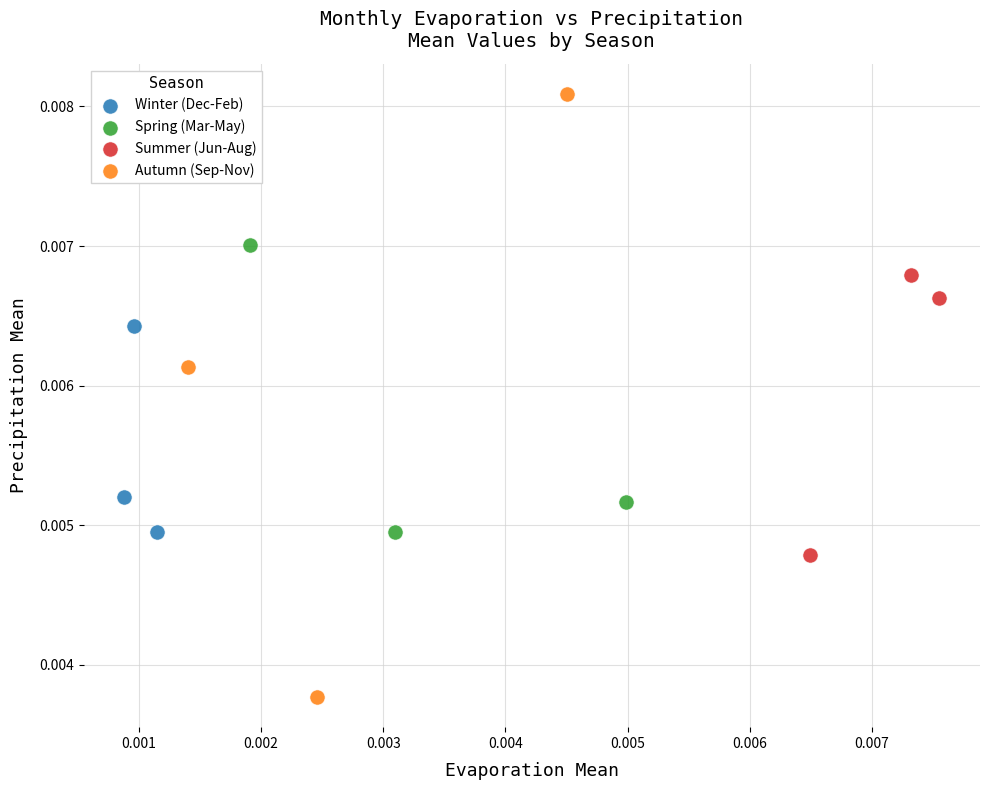

What are all the series names shown in the legend?

Winter (Dec-Feb), Spring (Mar-May), Summer (Jun-Aug), Autumn (Sep-Nov)